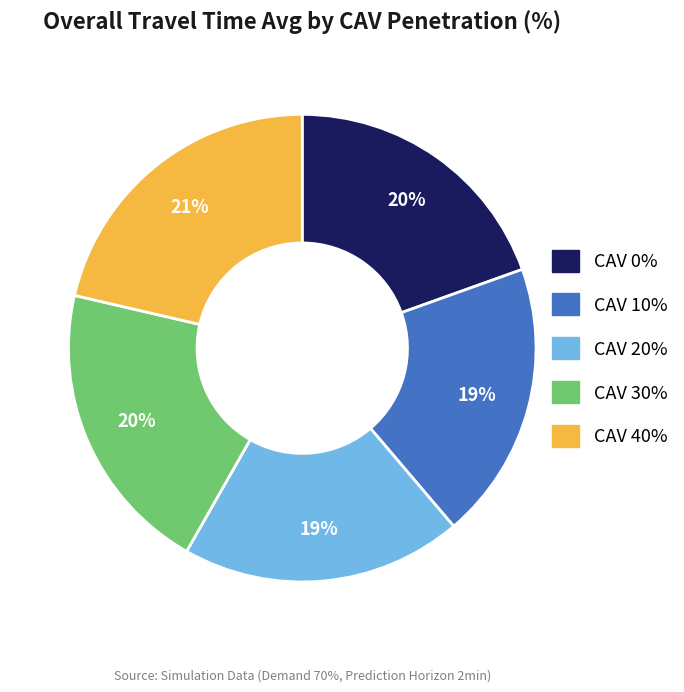

How many segments does this pie chart have?

5